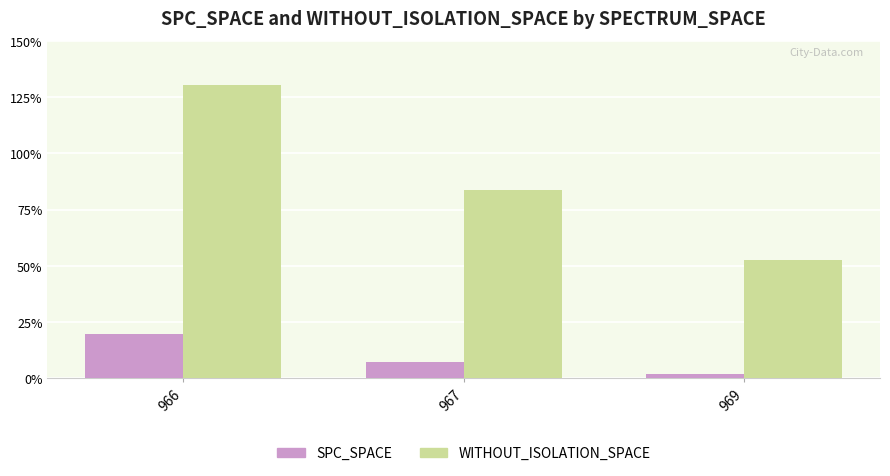

At which label does SPC_SPACE reach its minimum?

969